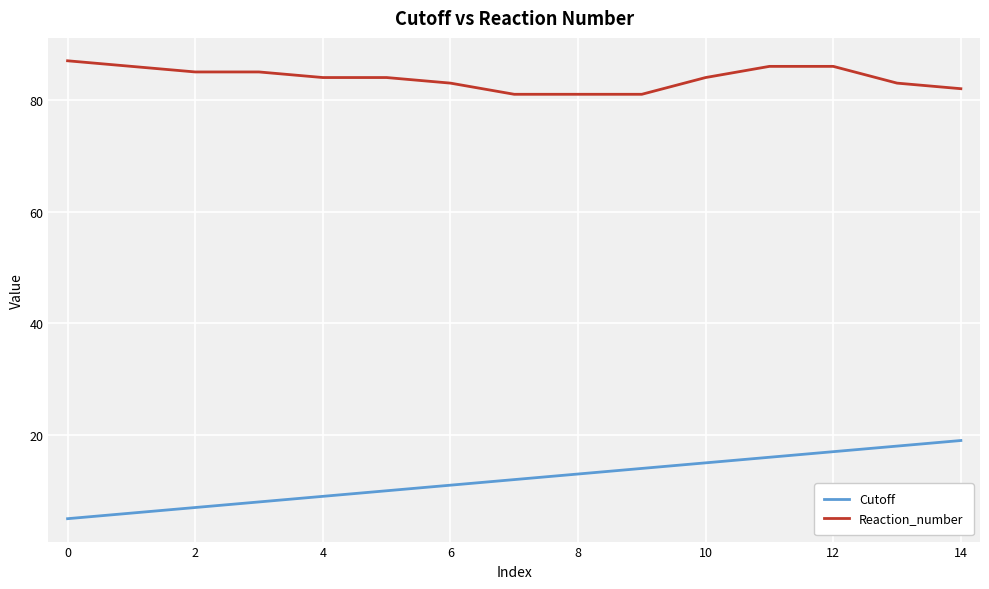

Reading left to right, what are all the values shown in this chart?

Cutoff: 5	6	7	8	9	10	11	12	13	14	15	16	17	18	19
Reaction_number: 87	86	85	85	84	84	83	81	81	81	84	86	86	83	82